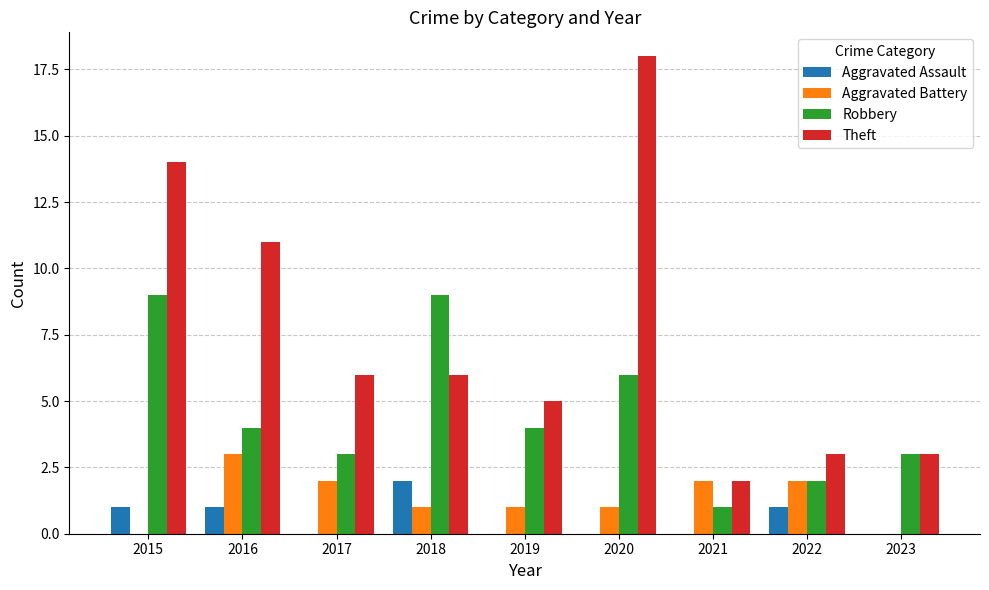

What is the greatest value displayed?

18